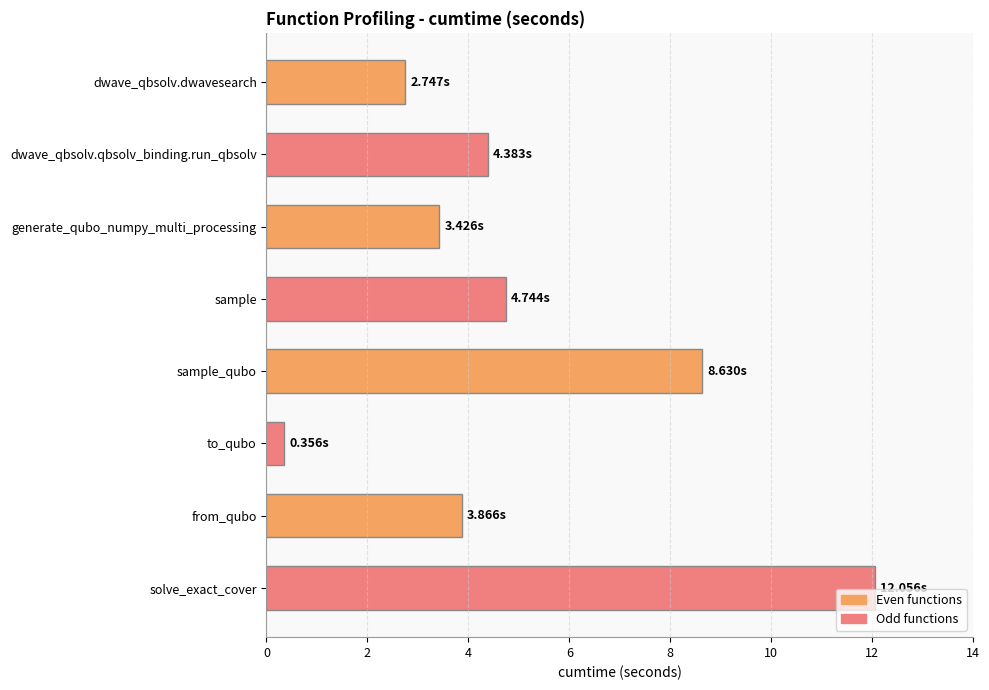

List the labels in order of value, largest first.

solve_exact_cover, sample_qubo, sample, dwave_qbsolv.qbsolv_binding.run_qbsolv, from_qubo, generate_qubo_numpy_multi_processing, dwave_qbsolv.dwavesearch, to_qubo